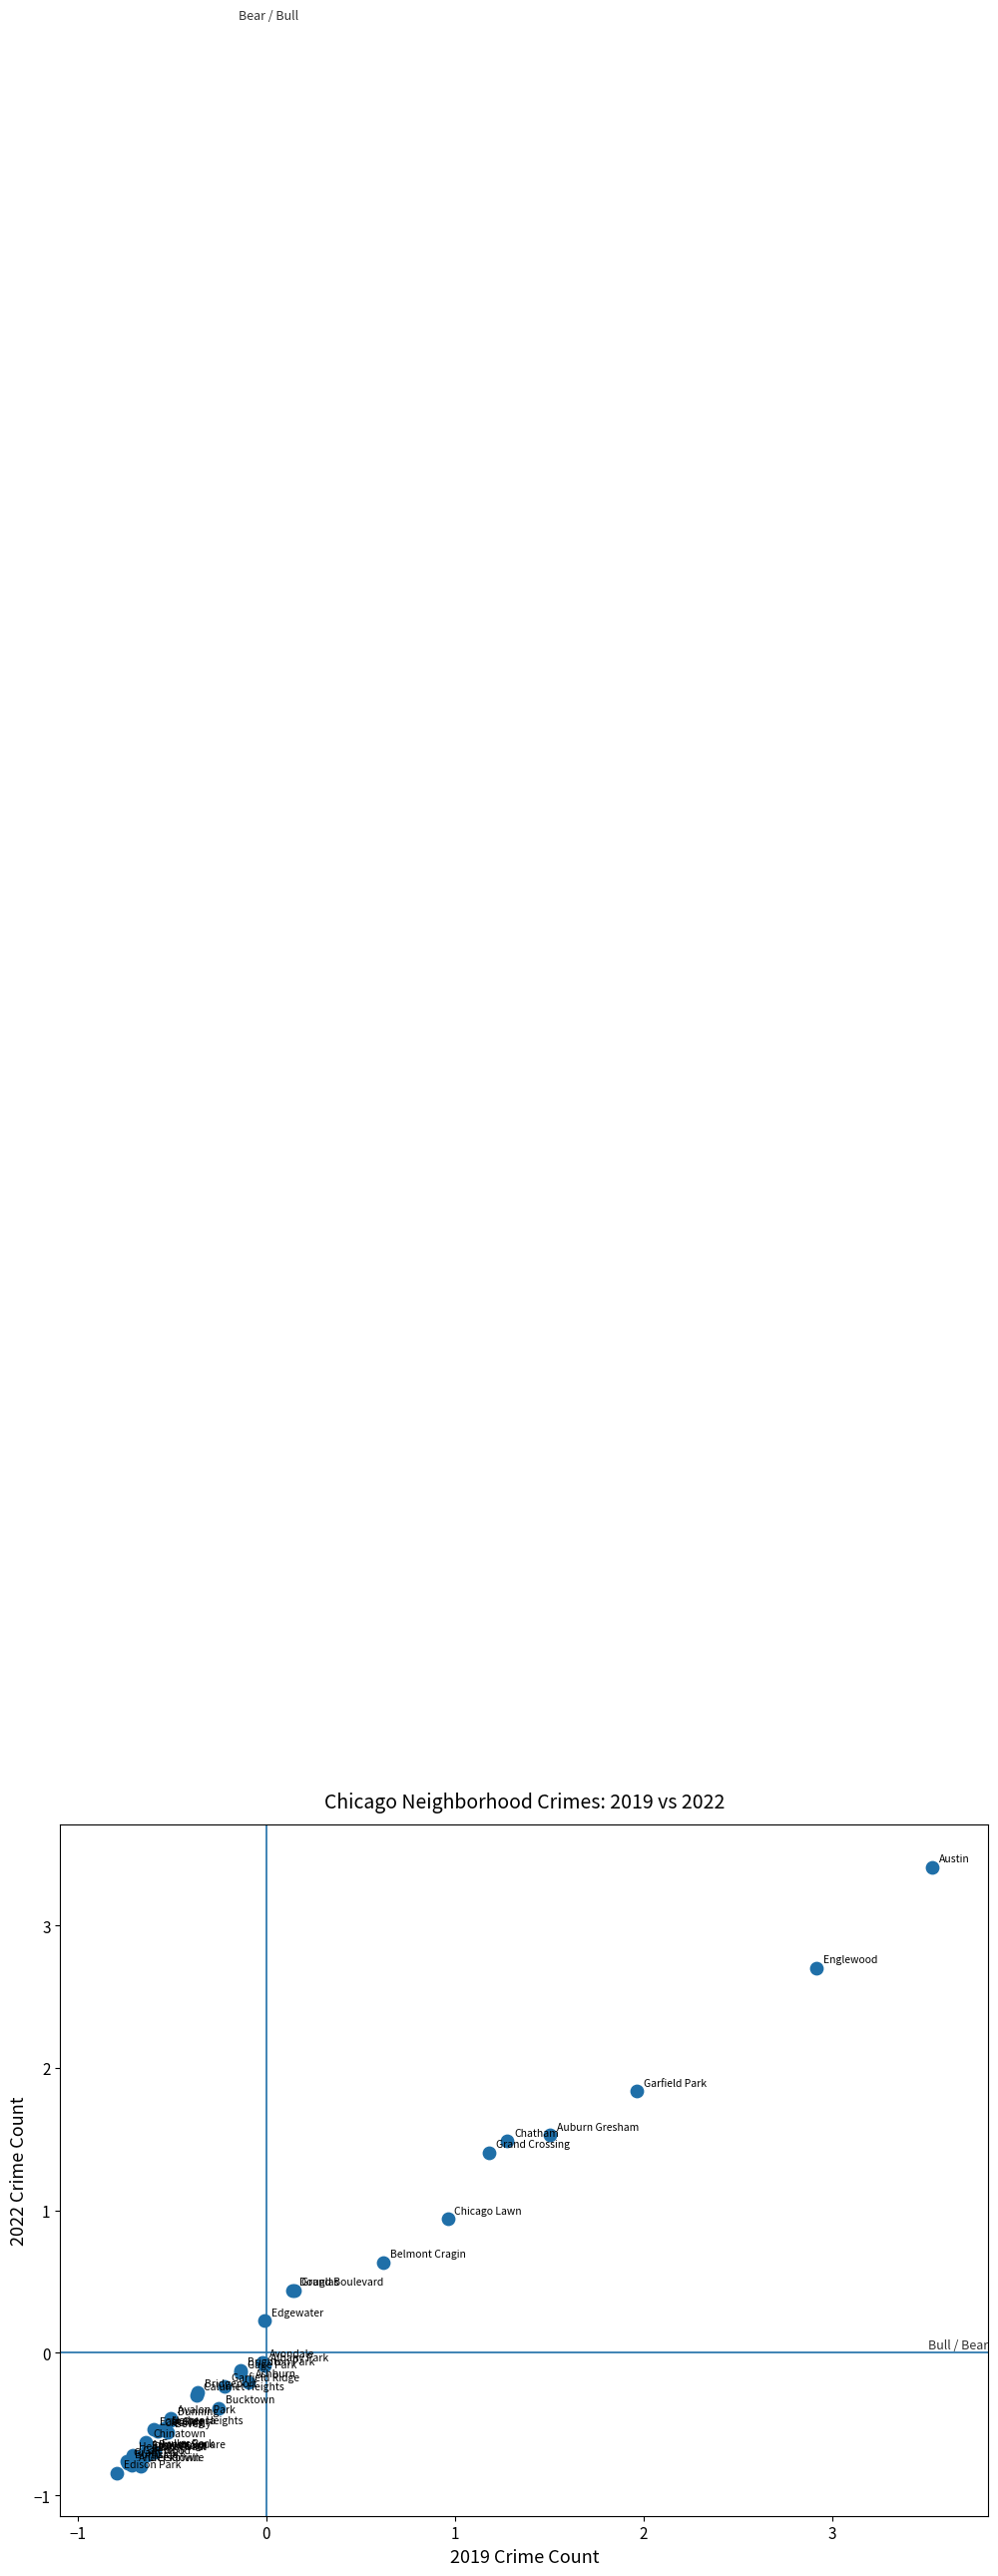

What Y value in the scatter plot is closest to 1?

0.9